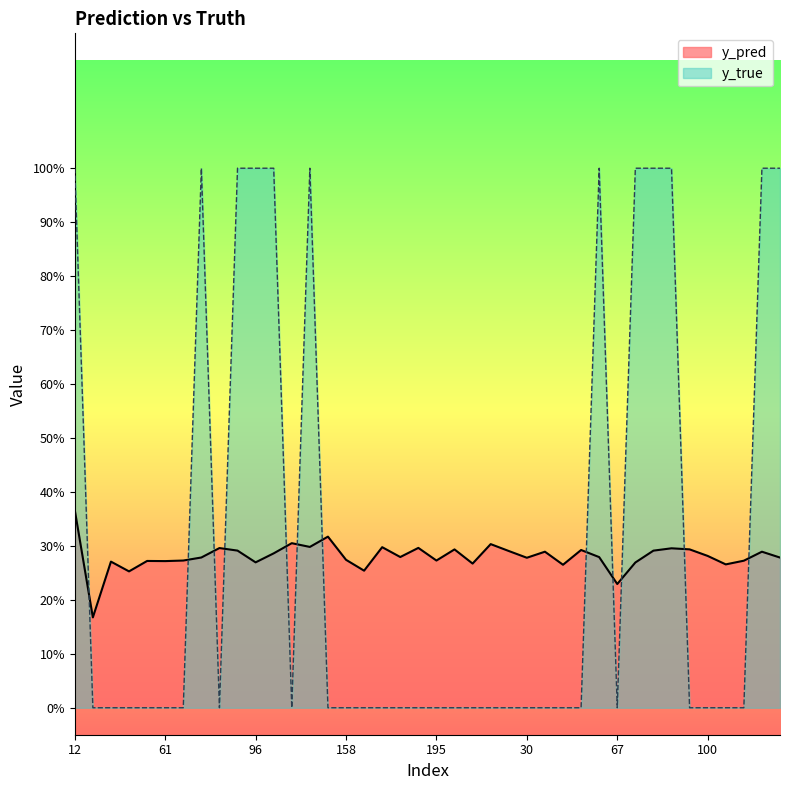

Reading left to right, transcribe all the data shown in this chart.

y_pred: 12=0.4	15=0.2	20=0.3	44=0.3	50=0.3	61=0.3	68=0.3	76=0.3	84=0.3	89=0.3	96=0.3	122=0.3	126=0.3	134=0.3	141=0.3	158=0.3	159=0.3	162=0.3	167=0.3	171=0.3	195=0.3	208=0.3	1=0.3	21=0.3	28=0.3	30=0.3	42=0.3	43=0.3	59=0.3	65=0.3	67=0.2	70=0.3	77=0.3	80=0.3	90=0.3	100=0.3	101=0.3	103=0.3	105=0.3	138=0.3
y_true: 12=1.0	15=0.0	20=0.0	44=0.0	50=0.0	61=0.0	68=0.0	76=1.0	84=0.0	89=1.0	96=1.0	122=1.0	126=0.0	134=1.0	141=0.0	158=0.0	159=0.0	162=0.0	167=0.0	171=0.0	195=0.0	208=0.0	1=0.0	21=0.0	28=0.0	30=0.0	42=0.0	43=0.0	59=0.0	65=1.0	67=0.0	70=1.0	77=1.0	80=1.0	90=0.0	100=0.0	101=0.0	103=0.0	105=1.0	138=1.0